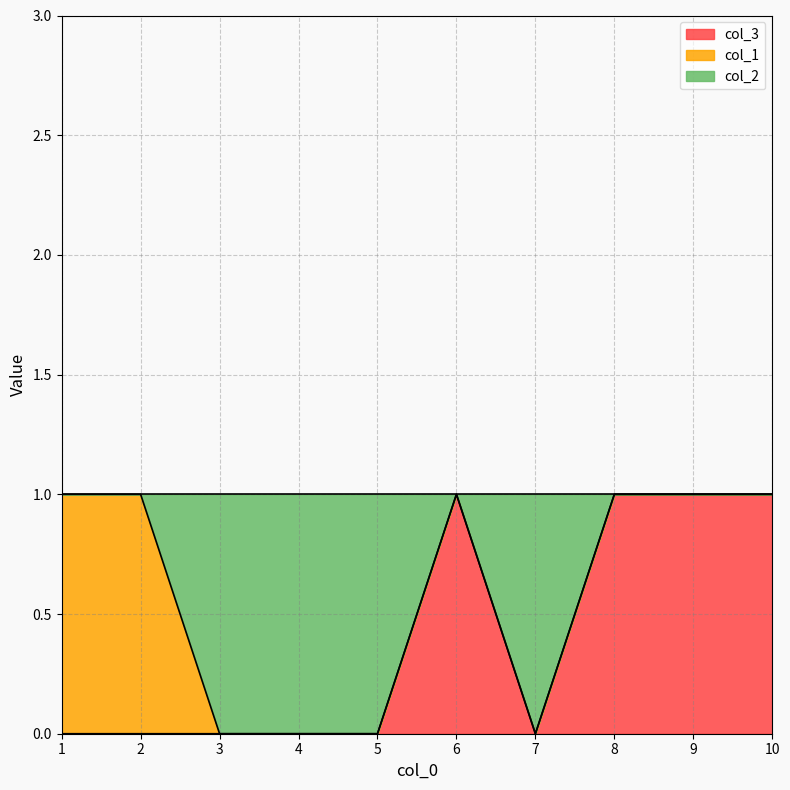

Is it true that col_3 equals 0 at 8?

False